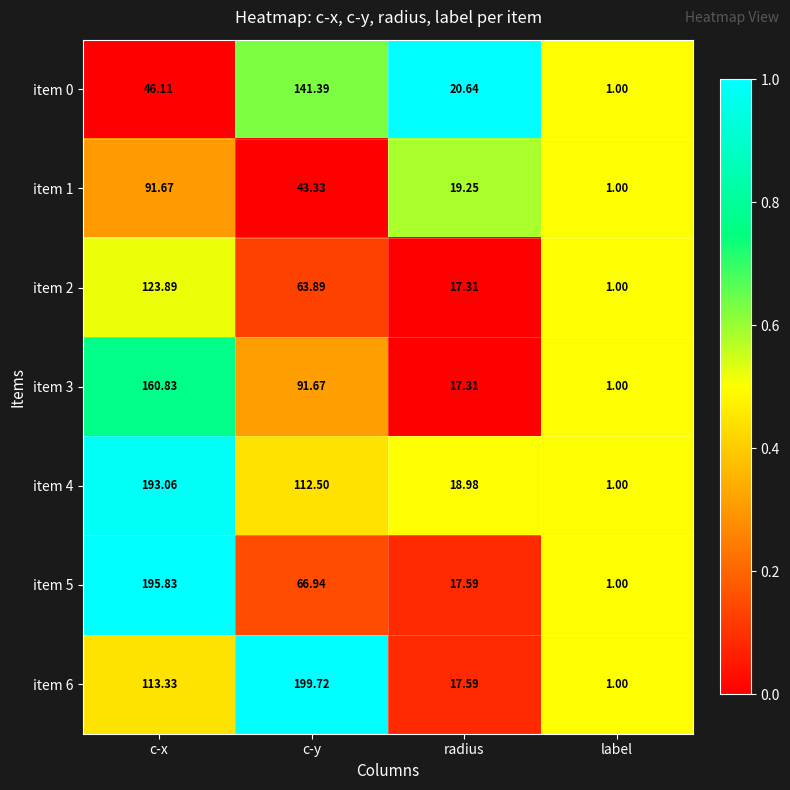

At which category is the sum across all series the highest?

c-x